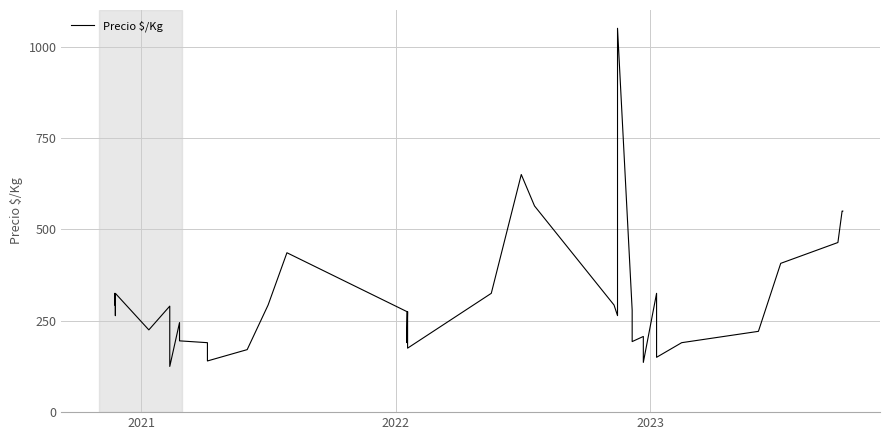

True or false: there are more than 0 points higher than both neighbors.

True